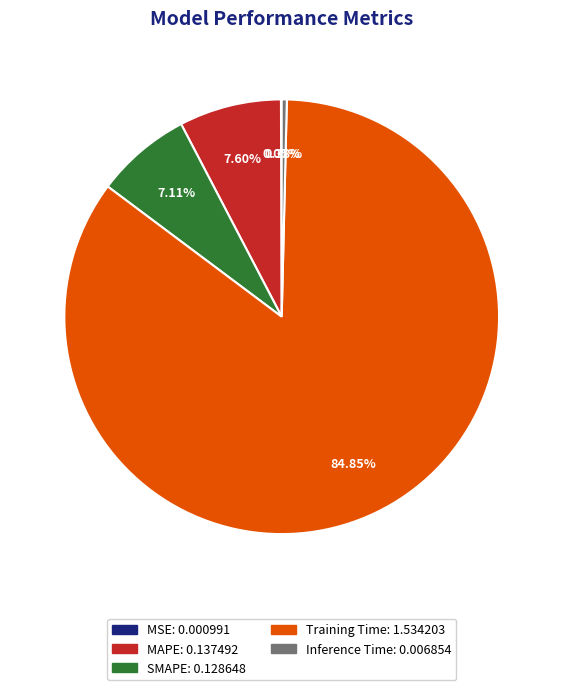

To the nearest percent, what is the combined percentage of MAPE and Training Time?

92%